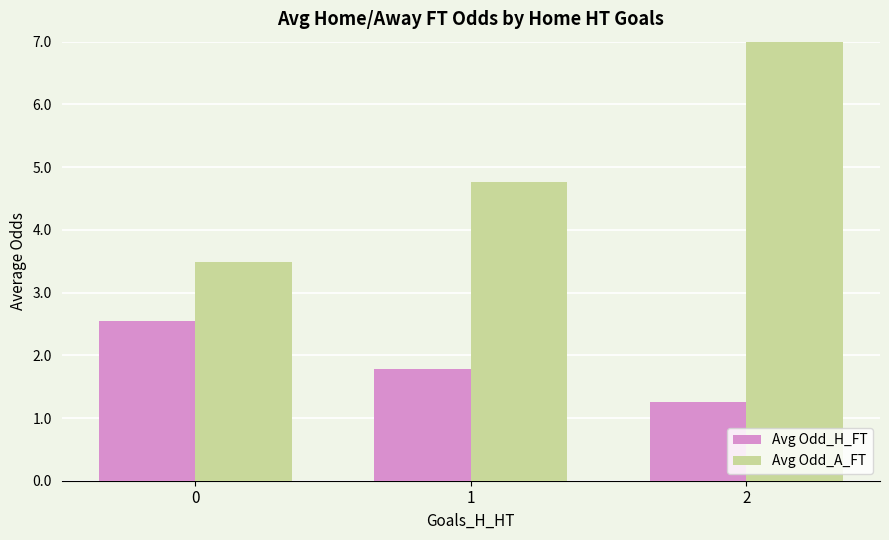

At how many categories does at least one series exceed 6?

1